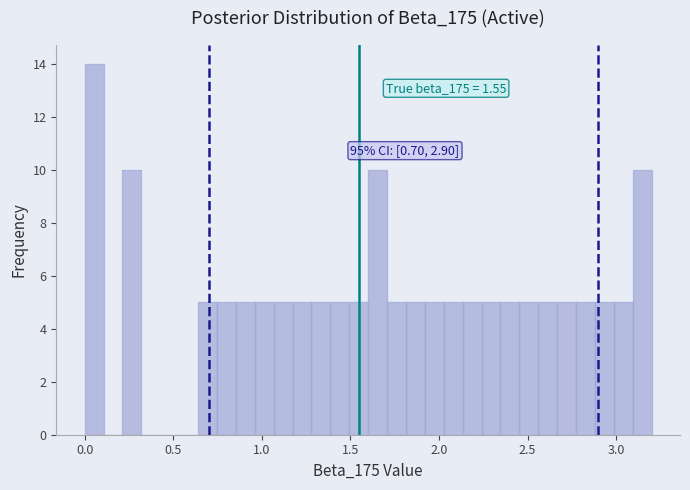

Read against the x-axis, roughly where is the centre of the tallest bar?

0.05